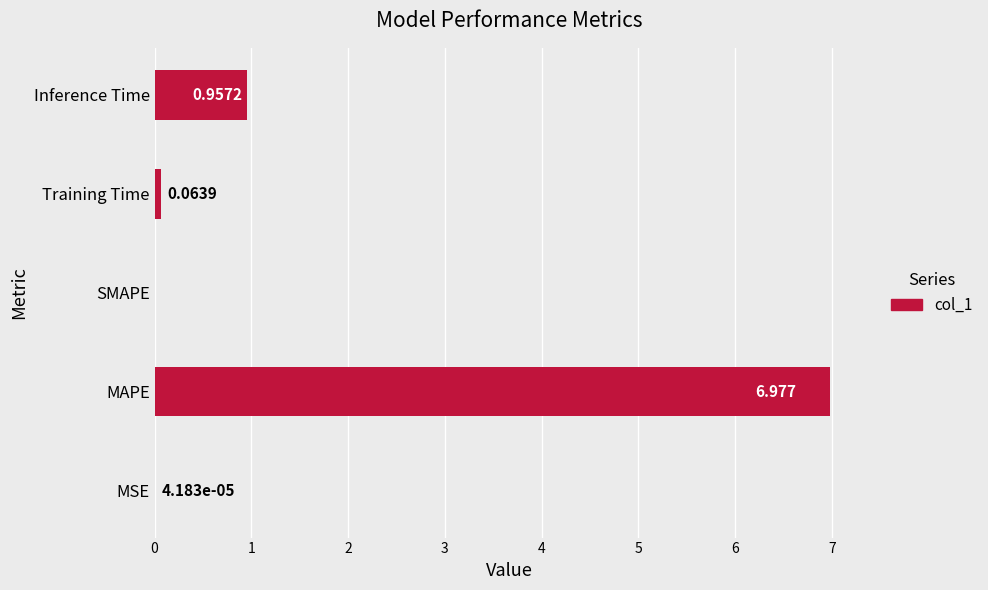

At which label is the value closest to 3?

Inference Time